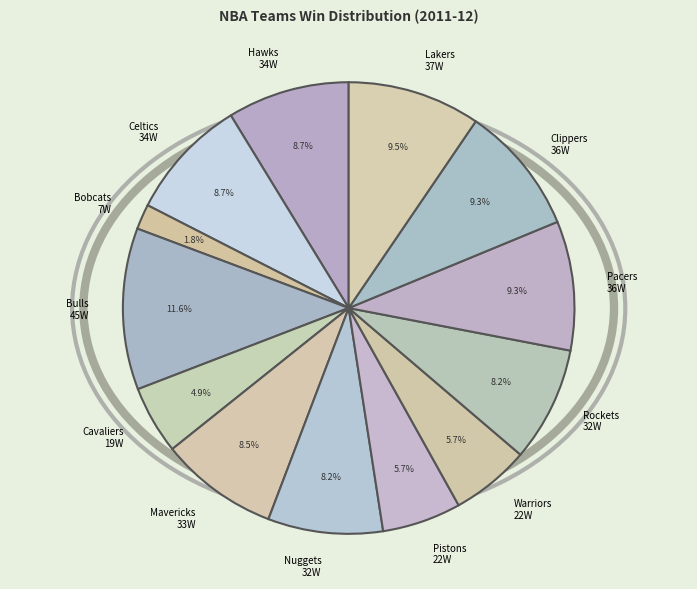

How many slices are in this pie chart?

13